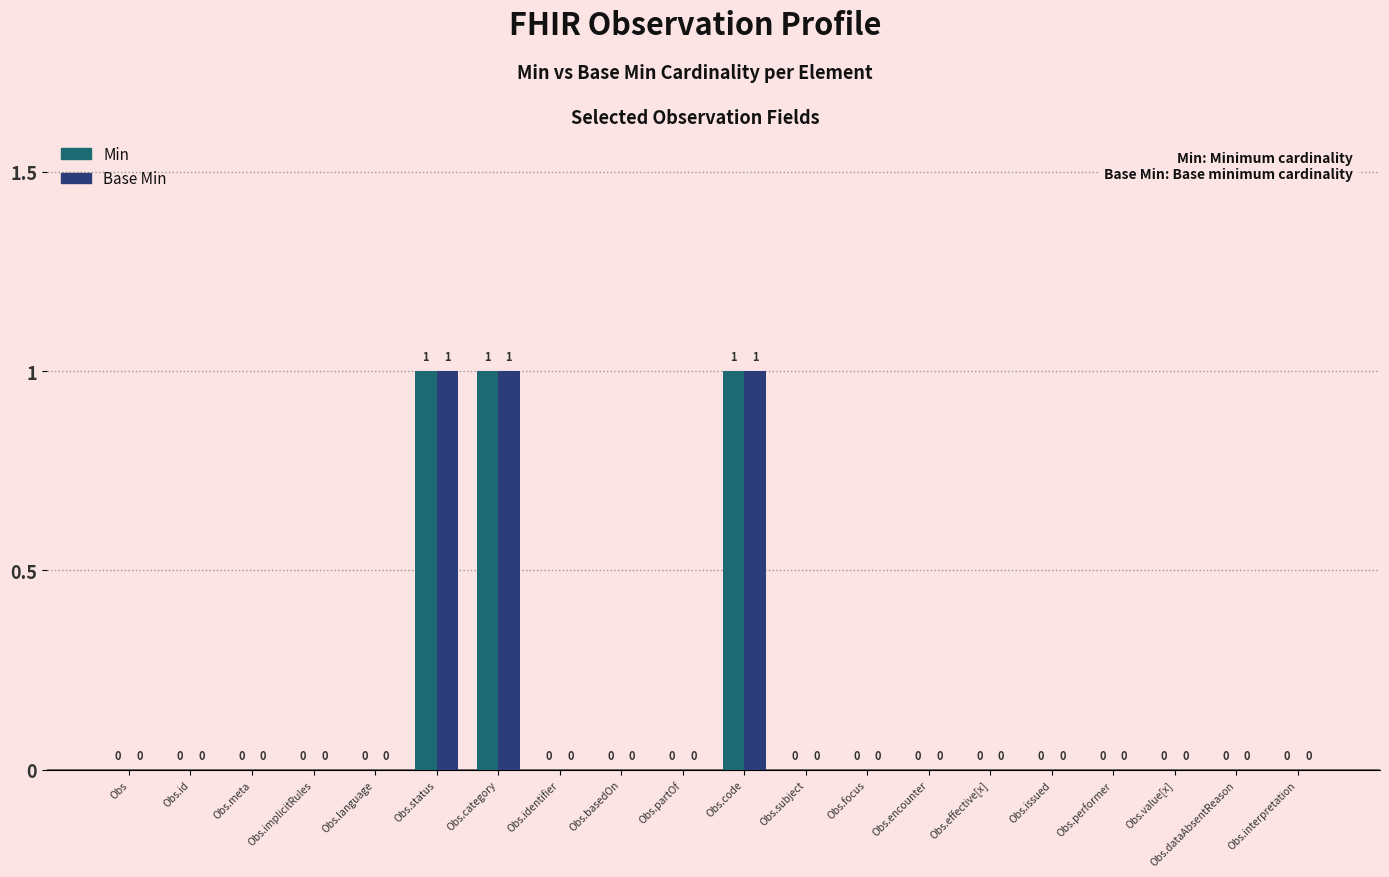

Reading left to right, list all the values displayed in this chart.

Min: 0	0	0	0	0	1	1	0	0	0	1	0	0	0	0	0	0	0	0	0
Base Min: 0	0	0	0	0	1	1	0	0	0	1	0	0	0	0	0	0	0	0	0